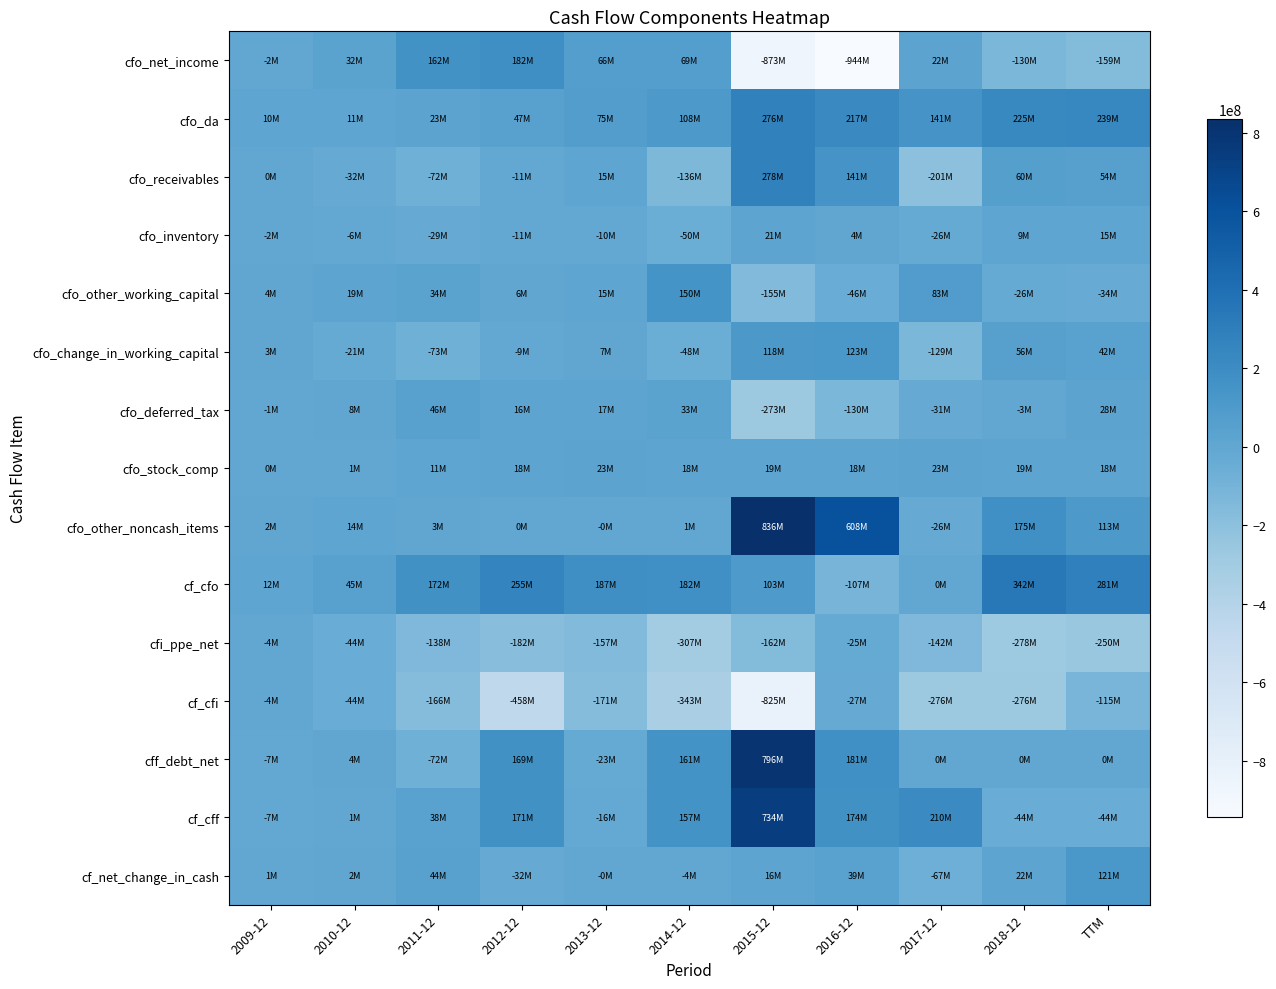

What is the difference between the highest and lowest values at TTM?

531564000